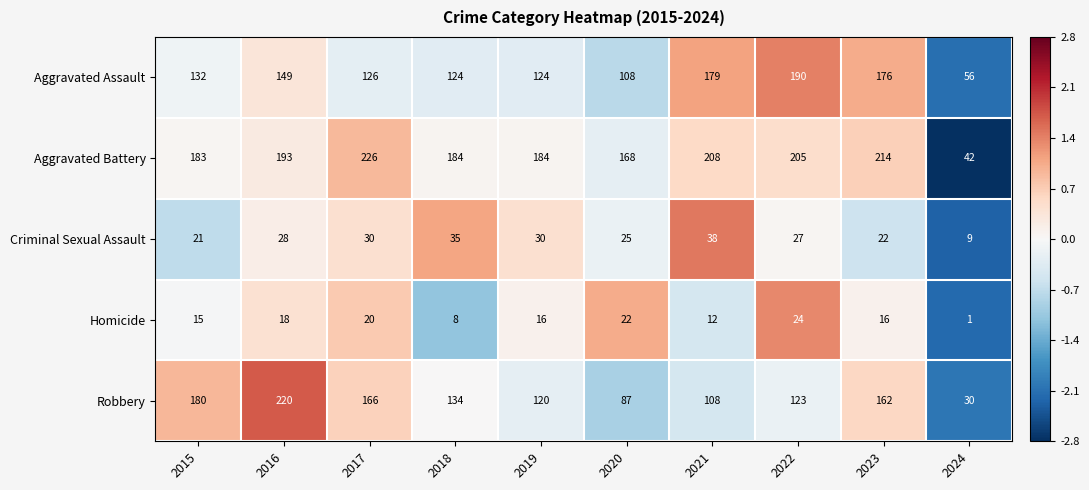

The value of Criminal Sexual Assault at 2018 is 35. True or false?

True